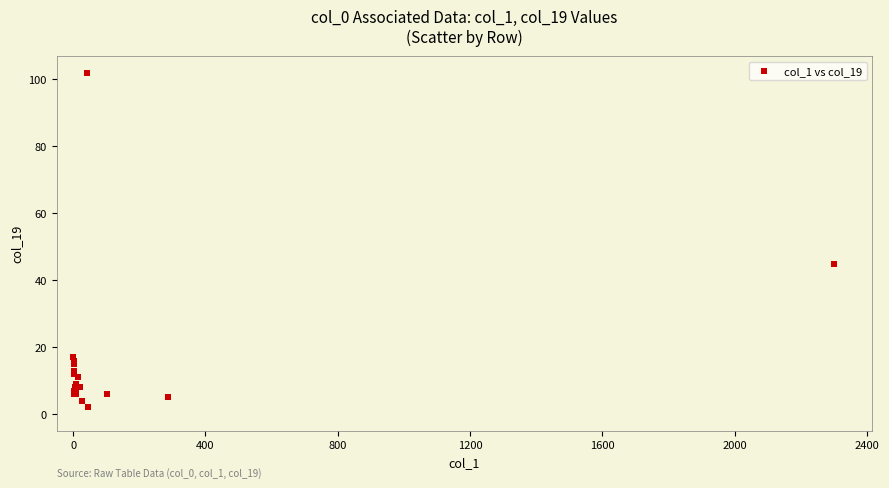

What Y value in the scatter plot is closest to 52?

45